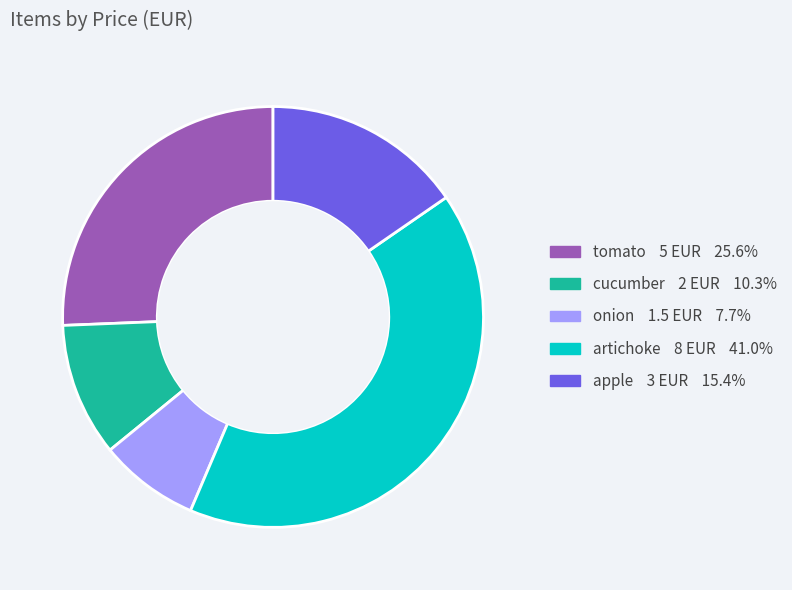

Does any single category account for the majority?

No